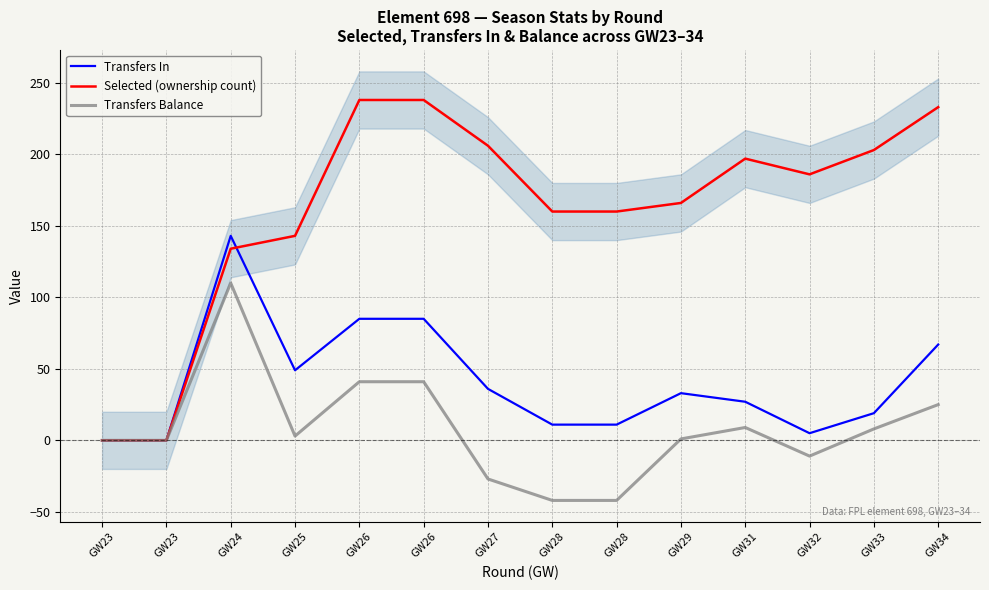

What is the value of the Selected (ownership count) point at the 11th from the left?

197